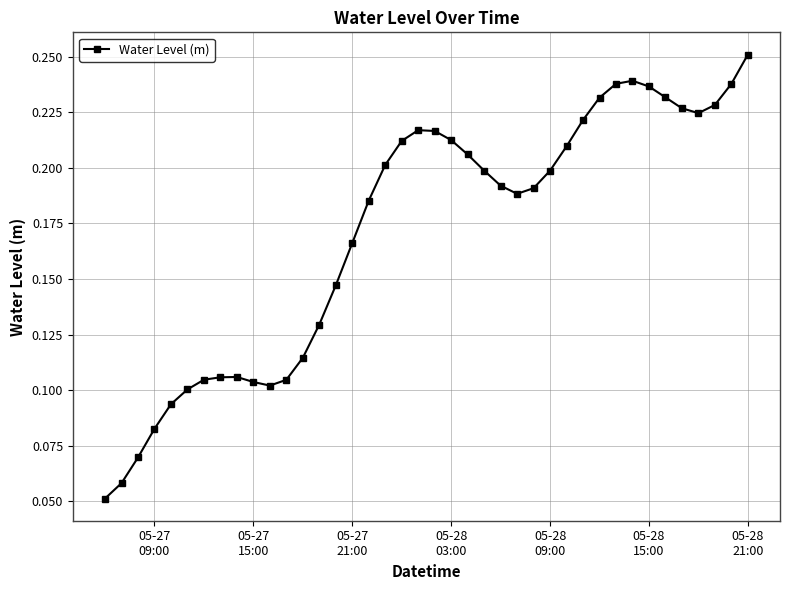

What is the sum of all values?

6.8